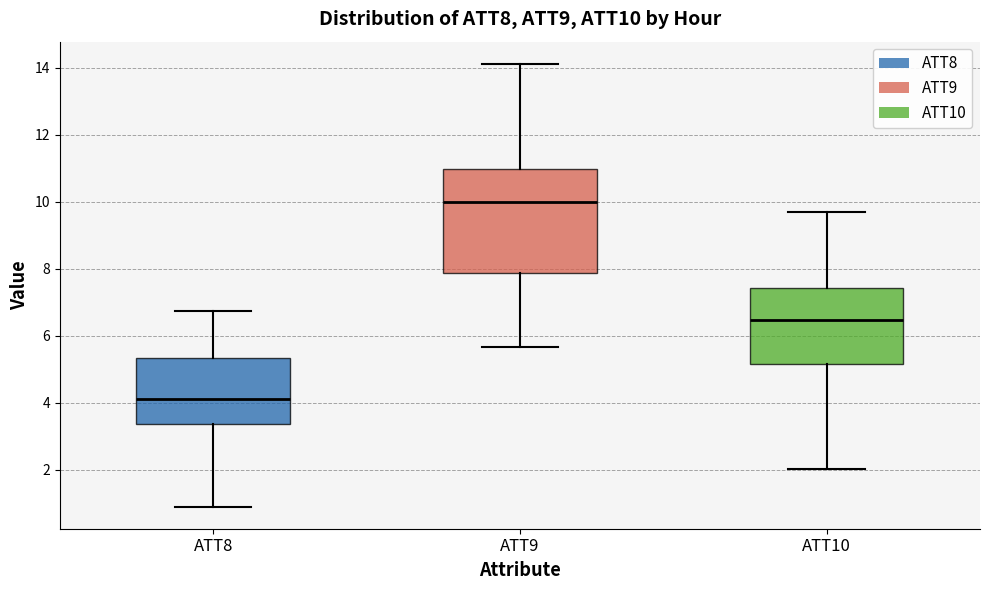

Which box is the tallest, from its lower edge to its upper edge?

ATT9